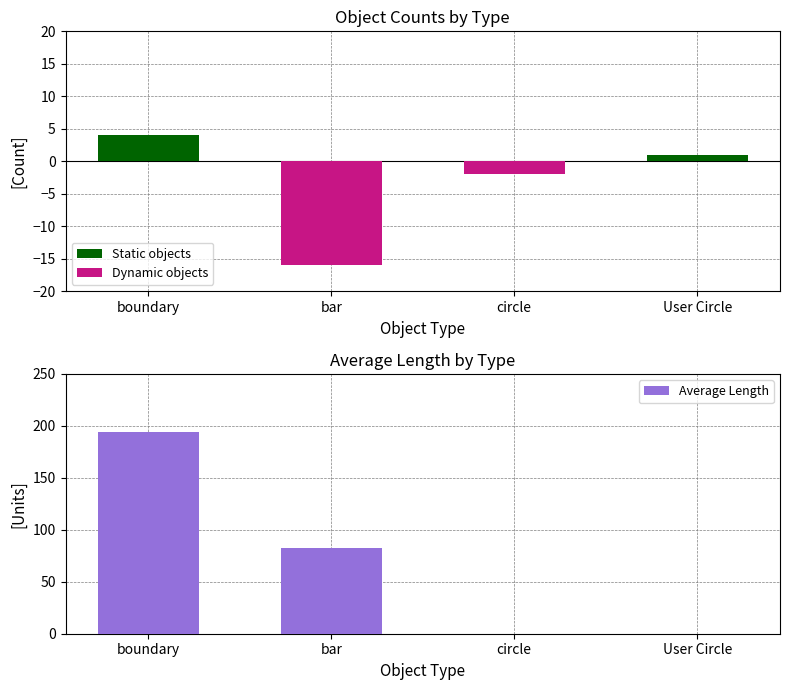

Does the chart contain stacked bars?

No